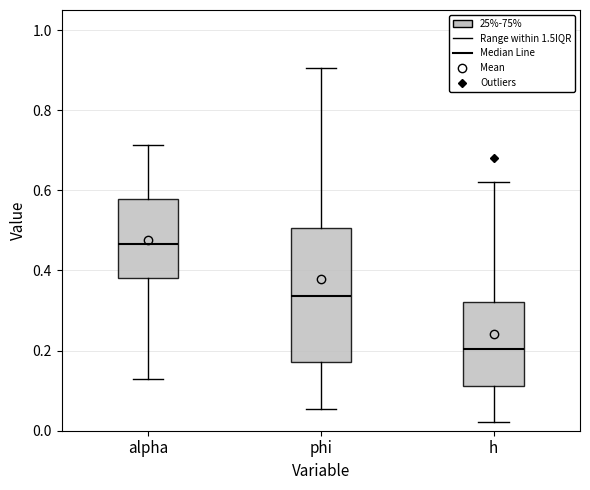

Reading left to right, read every box against the y-axis: the position of its median line, the range the box covers, and the ends of its whiskers. The values are not printed on the chart, so give them approximately, as read against the axis.

alpha: median 0.46, box 0.38 to 0.58, whiskers 0.12 to 0.72
phi: median 0.34, box 0.18 to 0.50, whiskers 0.06 to 0.90
h: median 0.20, box 0.12 to 0.32, whiskers 0.02 to 0.62